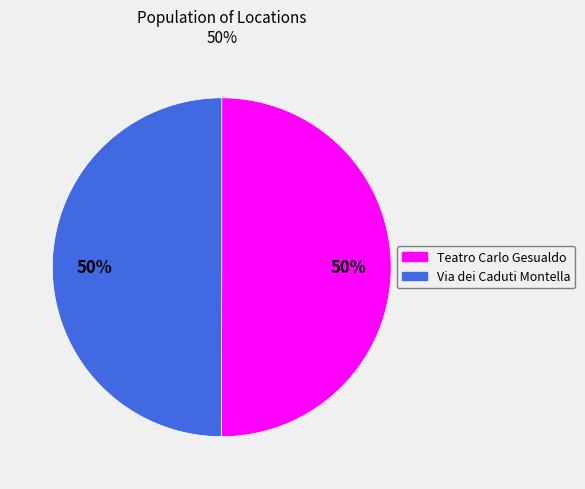

Do Via dei Caduti Montella and Teatro Carlo Gesualdo together represent more than half of the pie?

Yes